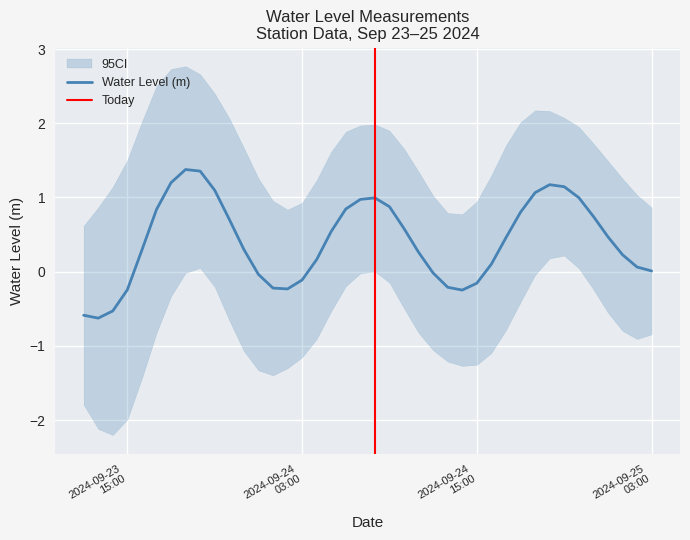

Read the value at 2024-09-24 21:00:00.

1.1